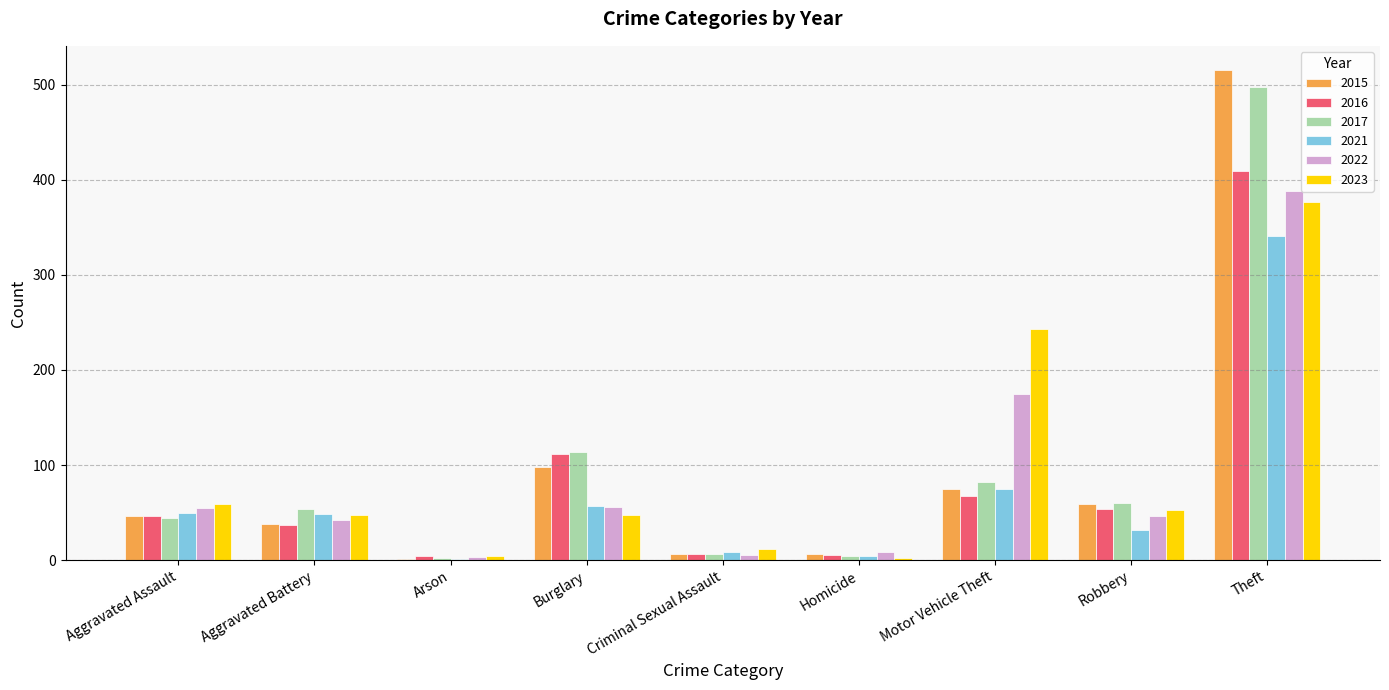

What is the spread (max minus min) of values at Homicide?

7